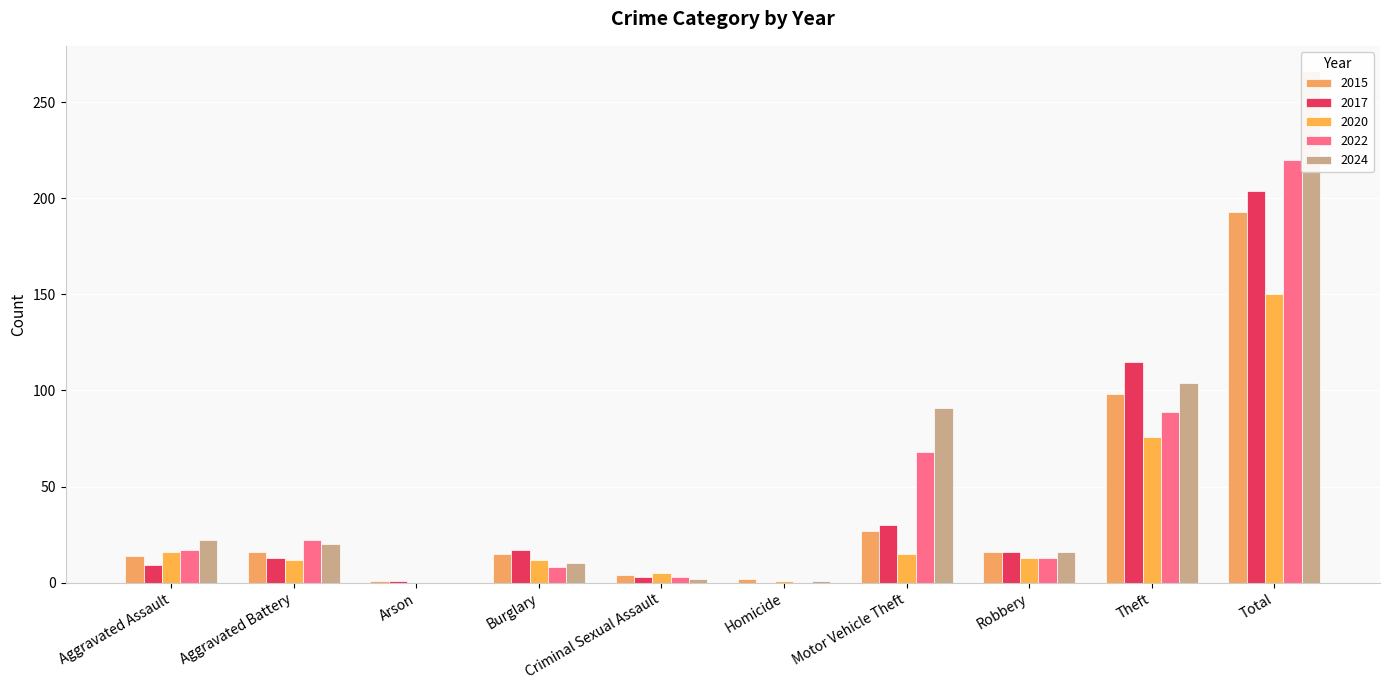

At Aggravated Battery, list the series in order from largest to smallest.

2022, 2024, 2015, 2017, 2020